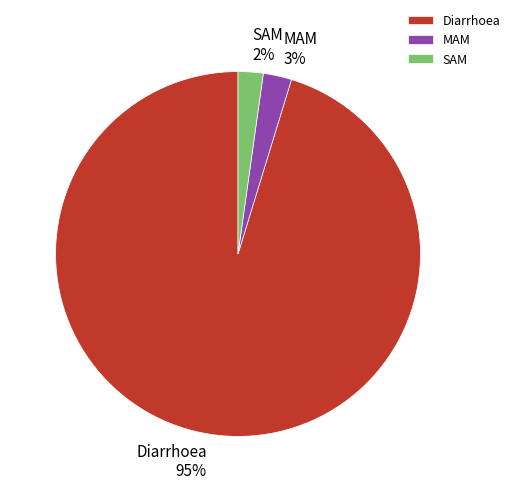

Which has a higher value, MAM or Diarrhoea?

Diarrhoea